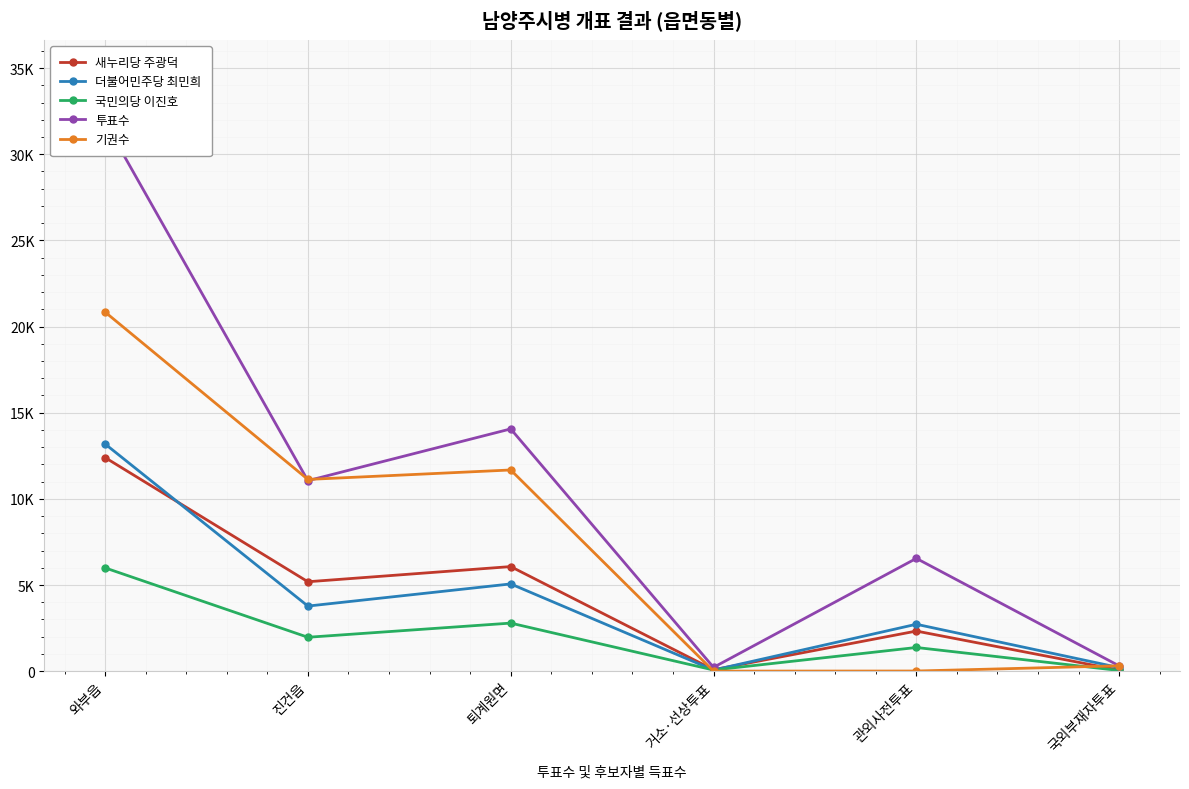

True or false: 더불어민주당 최민희 and 투표수 intersect in this chart.

False